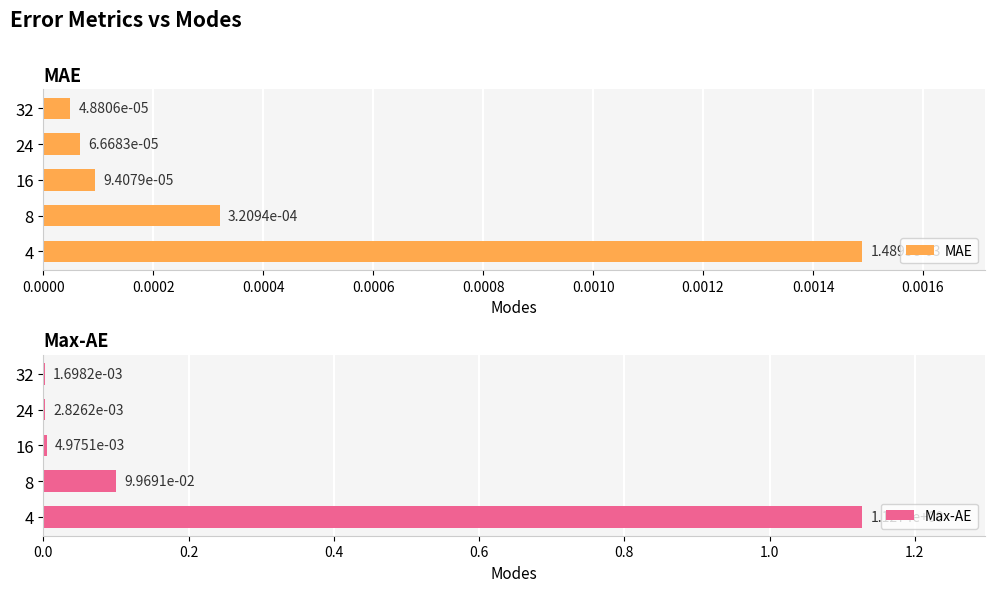

What is the average value of the Max-AE series?

0.2